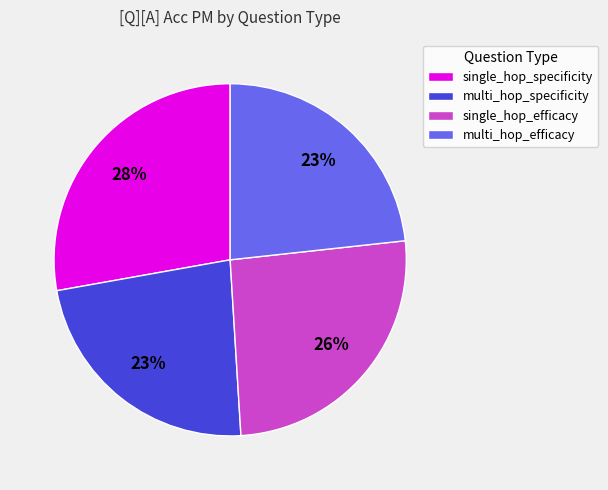

Is multi_hop_specificity the majority of the pie?

No